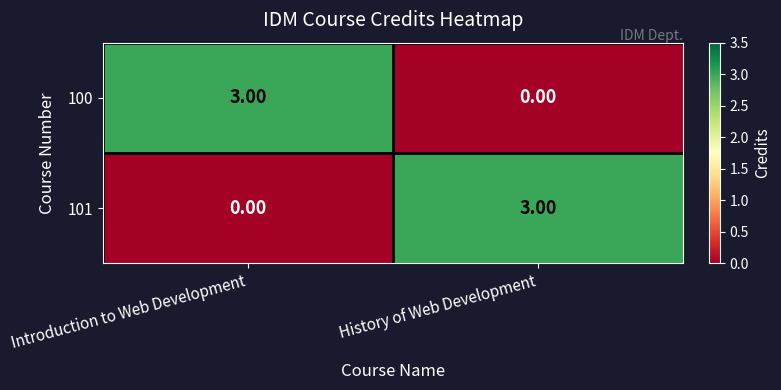

List the labels in order of 101 value, smallest first.

Introduction to Web Development, History of Web Development